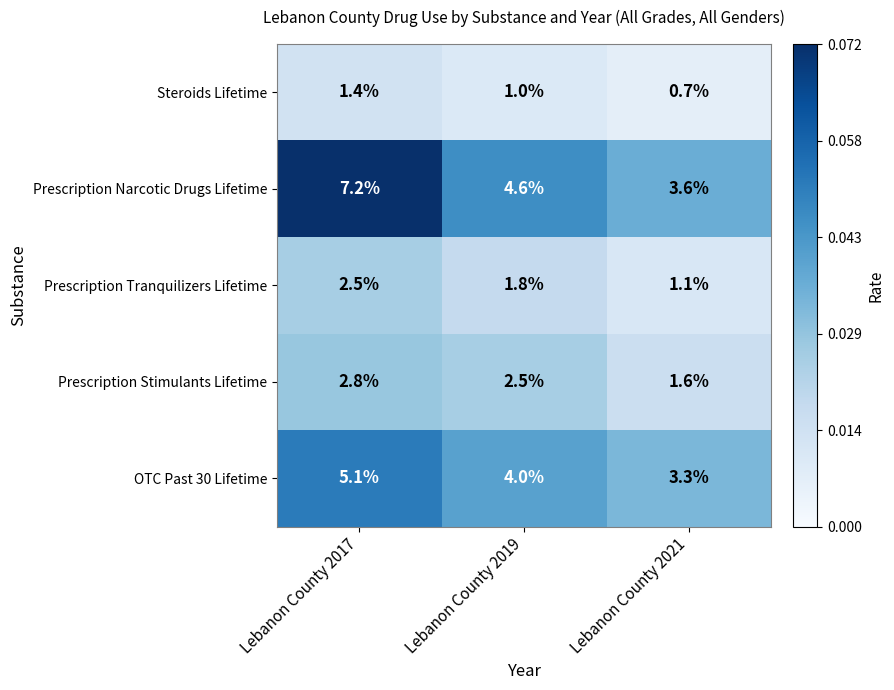

Where does the Prescription Stimulants Lifetime series first go above 2?

Lebanon County 2017